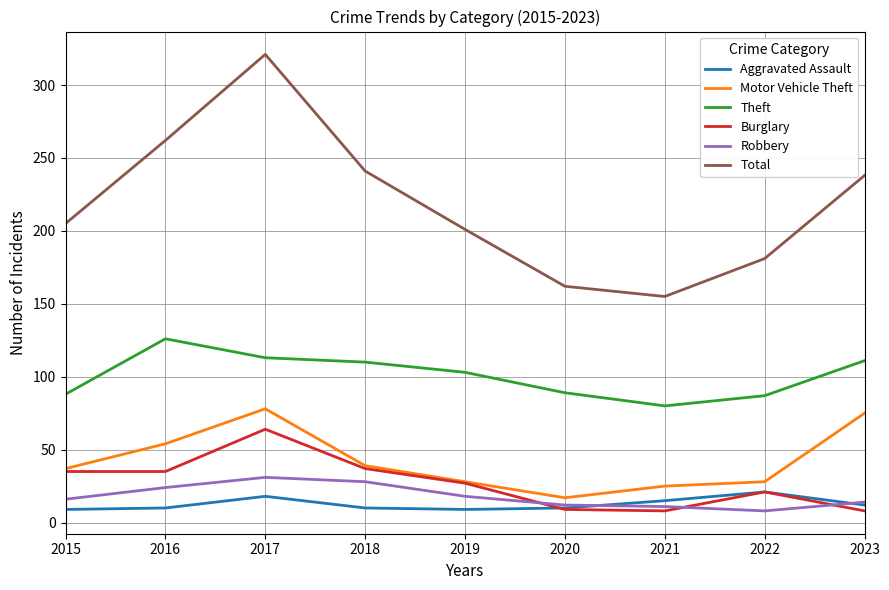

True or false: Total has more than 0 points higher than both neighbors.

True